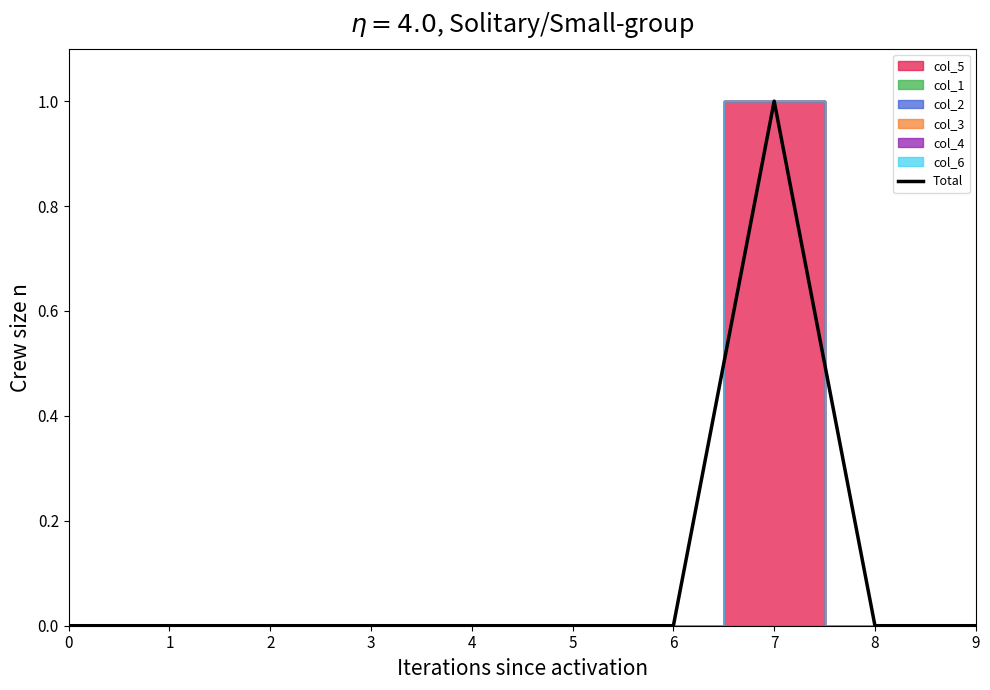

Reading left to right, what are all the values shown in this chart?

0	0	0	0	0	0	0	1	0	0